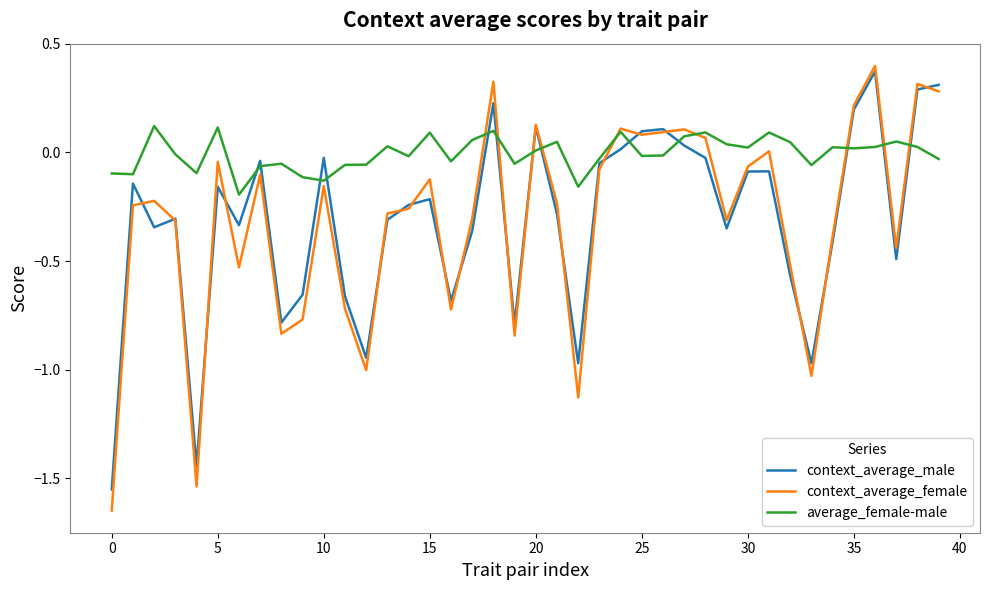

Which series has the widest spread of values?

context_average_female